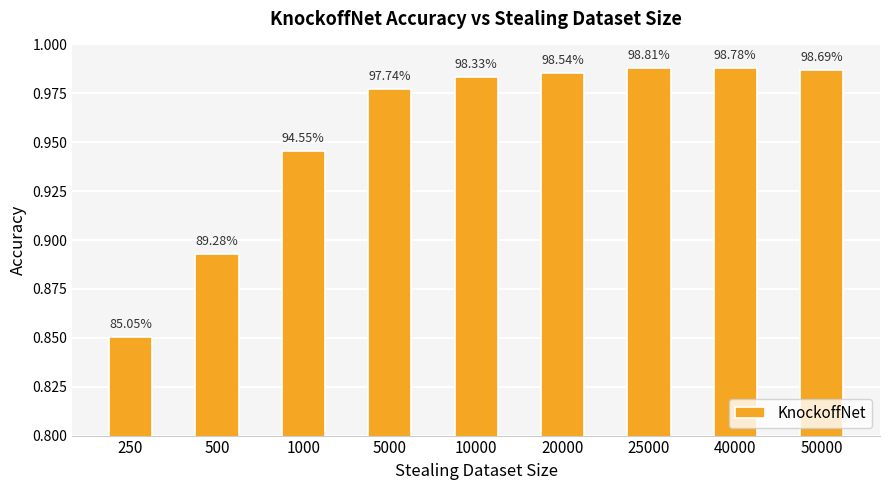

Does the chart contain any negative values?

No